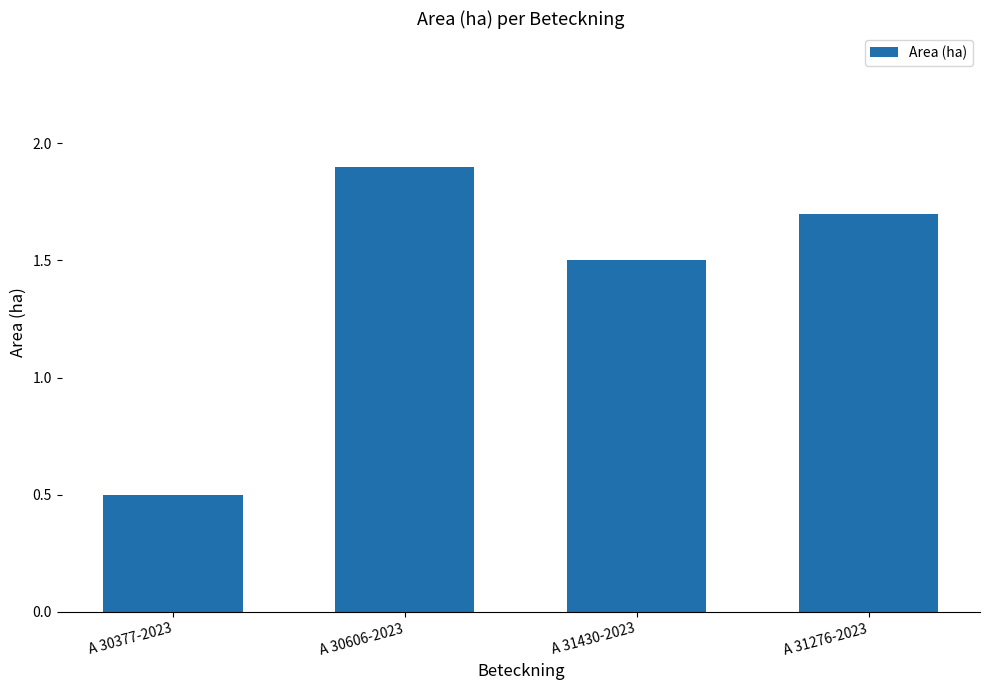

True or false: the data shows 2.5 at A 30606-2023.

False